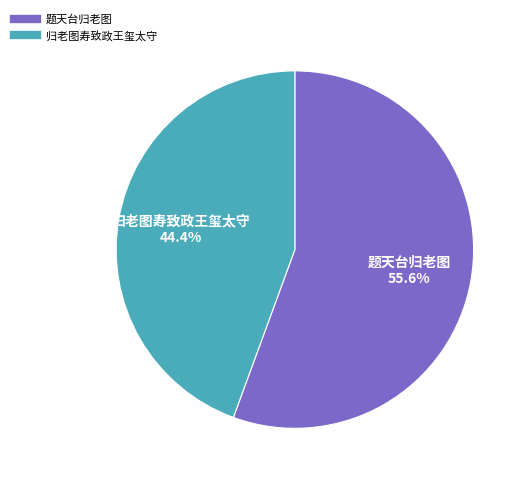

Between 题天台归老图 and 归老图寿致政王玺太守, which is larger?

题天台归老图